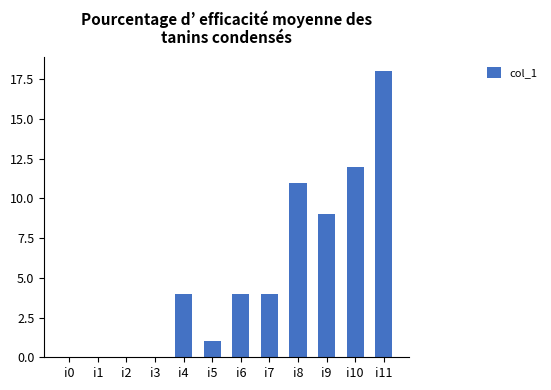

Reading left to right, list all the values displayed in this chart.

0	0	0	0	4	1	4	4	11	9	12	18